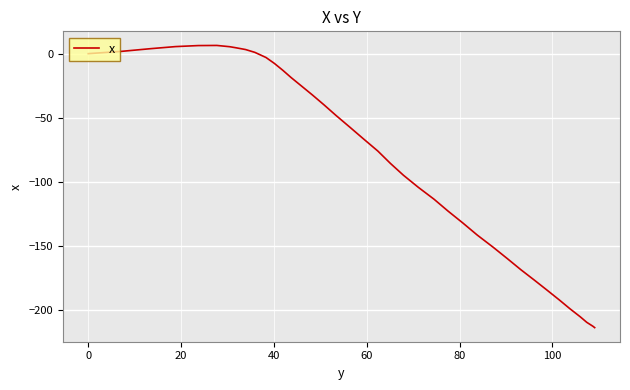

Count the number of values greater than -57.

19